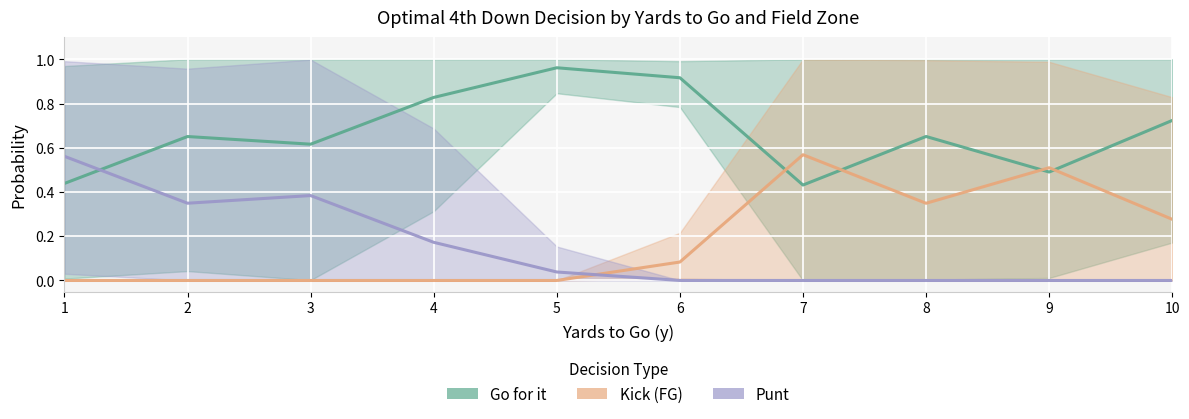

Rank the series by their maximum value, from highest to lowest.

Go for it, Kick (FG), Punt